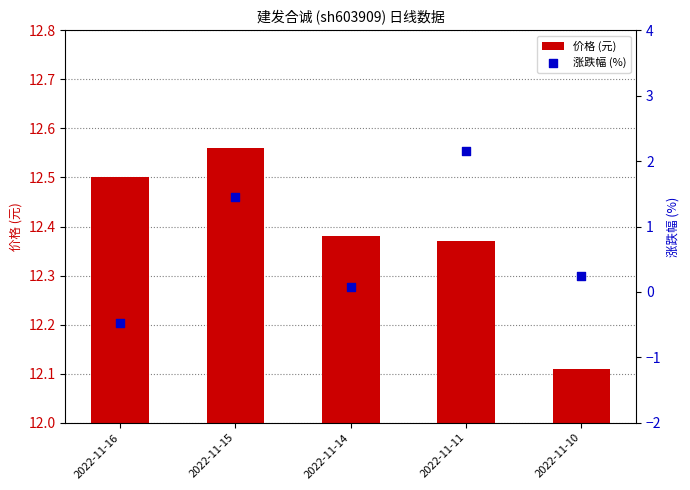

Is the value of 价格 (元) at 2022-11-16 greater than the value of 涨跌幅 (%) at 2022-11-16?

Yes